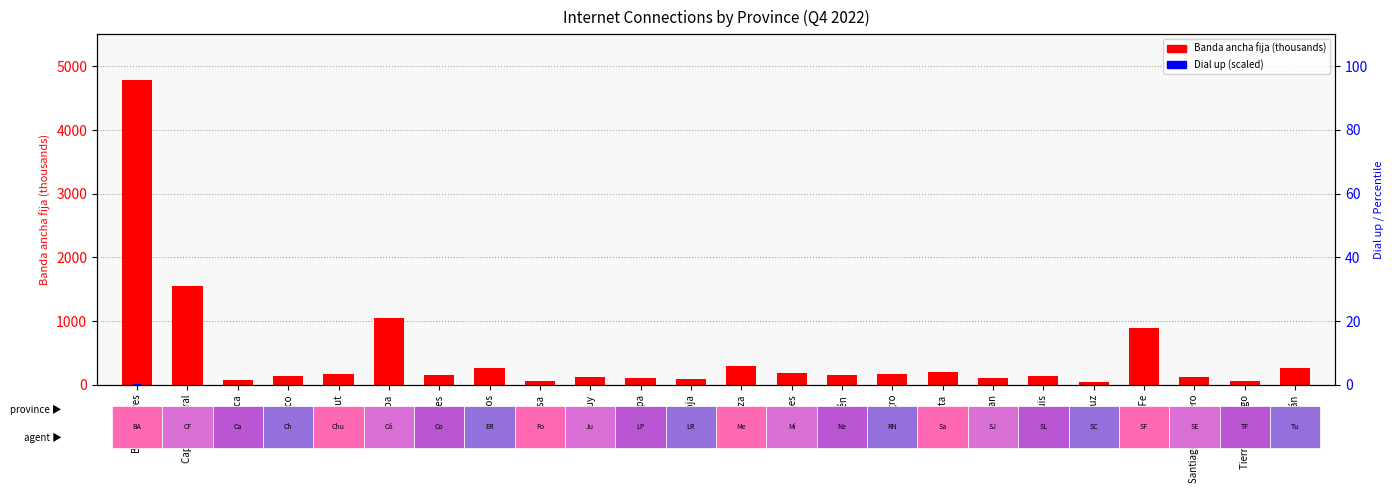

What is the difference between the Banda ancha fija (thousands) values at Corrientes and San Juan?

51.9